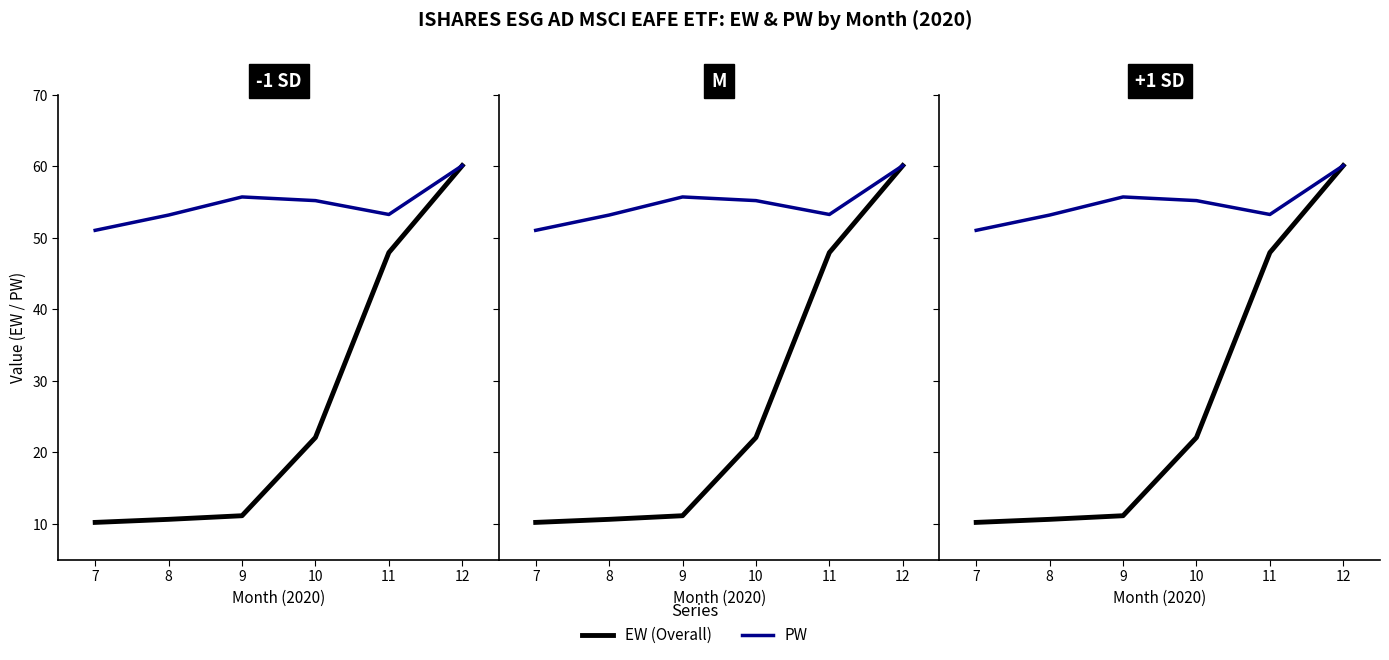

What is the sum of the PW values at 8 and 11?

106.5